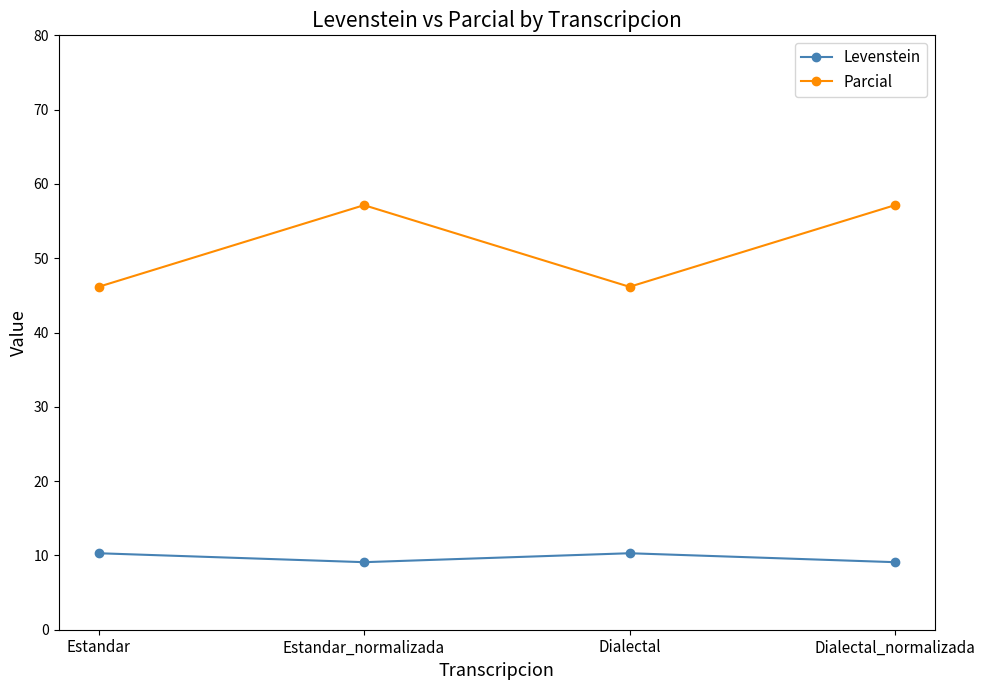

What is the highest value of the Parcial series?

57.1